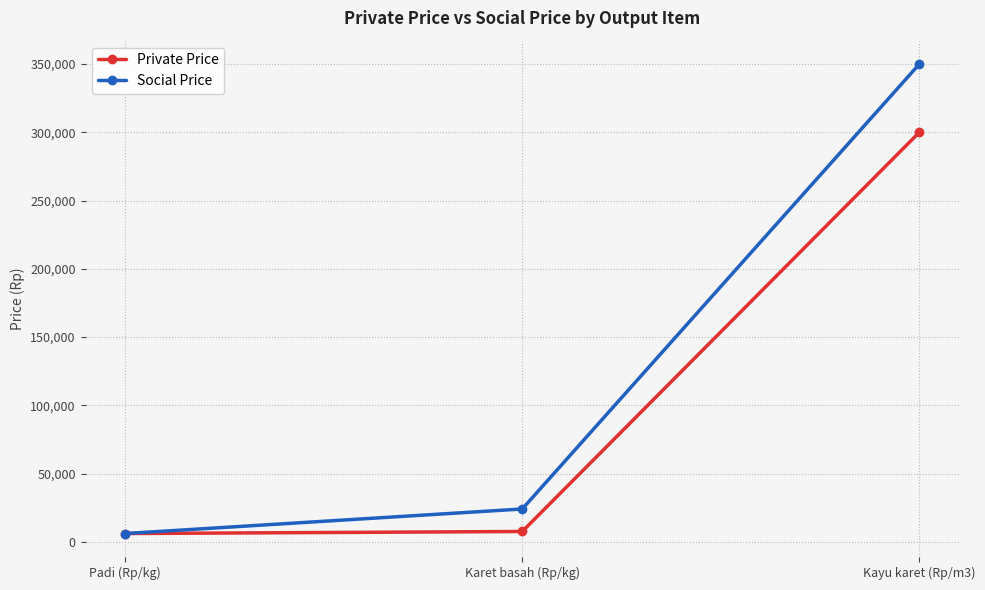

What is the difference between the highest and lowest values at Kayu karet (Rp/m3)?

50000